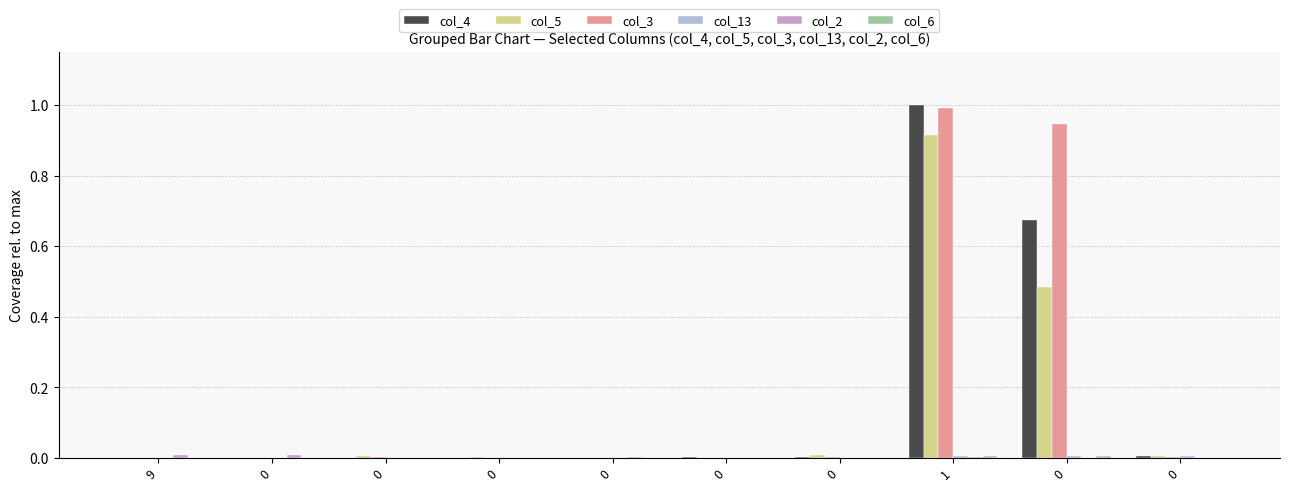

At which category does the chart reach its peak across all series?

1